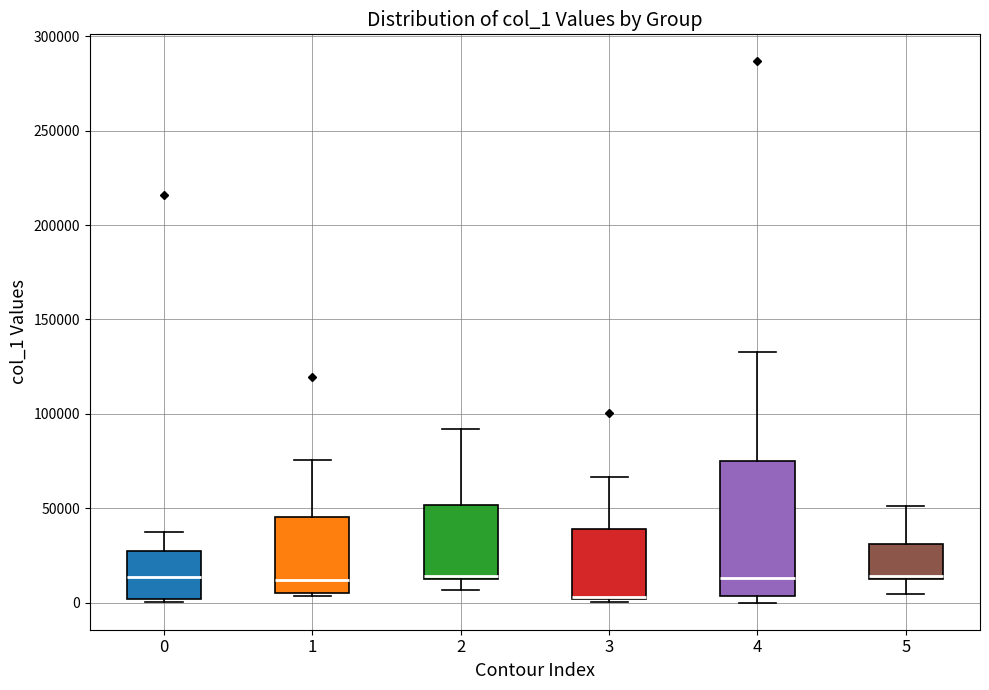

Where does the upper whisker of the box at x = 4 end on the y-axis? The values are not printed on the chart, so give them approximately, as read against the axis.

135000